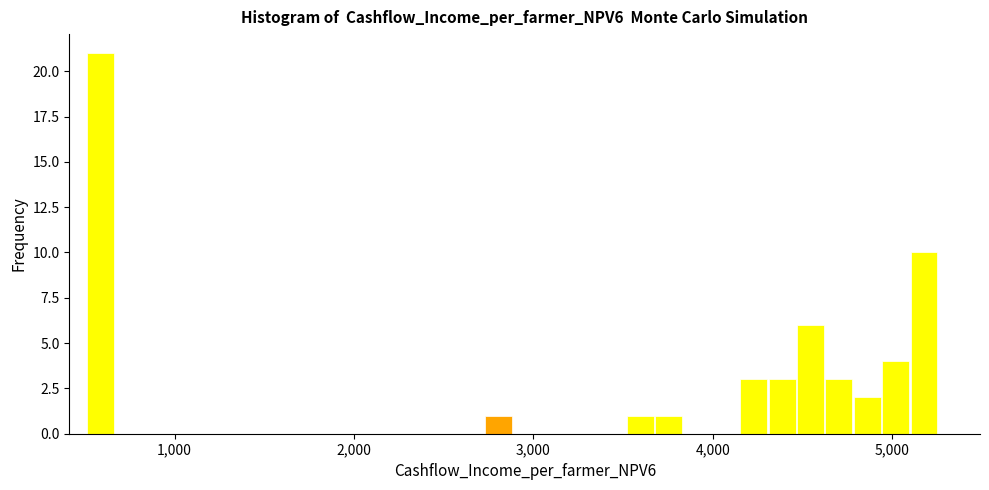

Around what value on the x-axis is the tallest bar? Give the approximate position of its centre, as read against the axis.

600